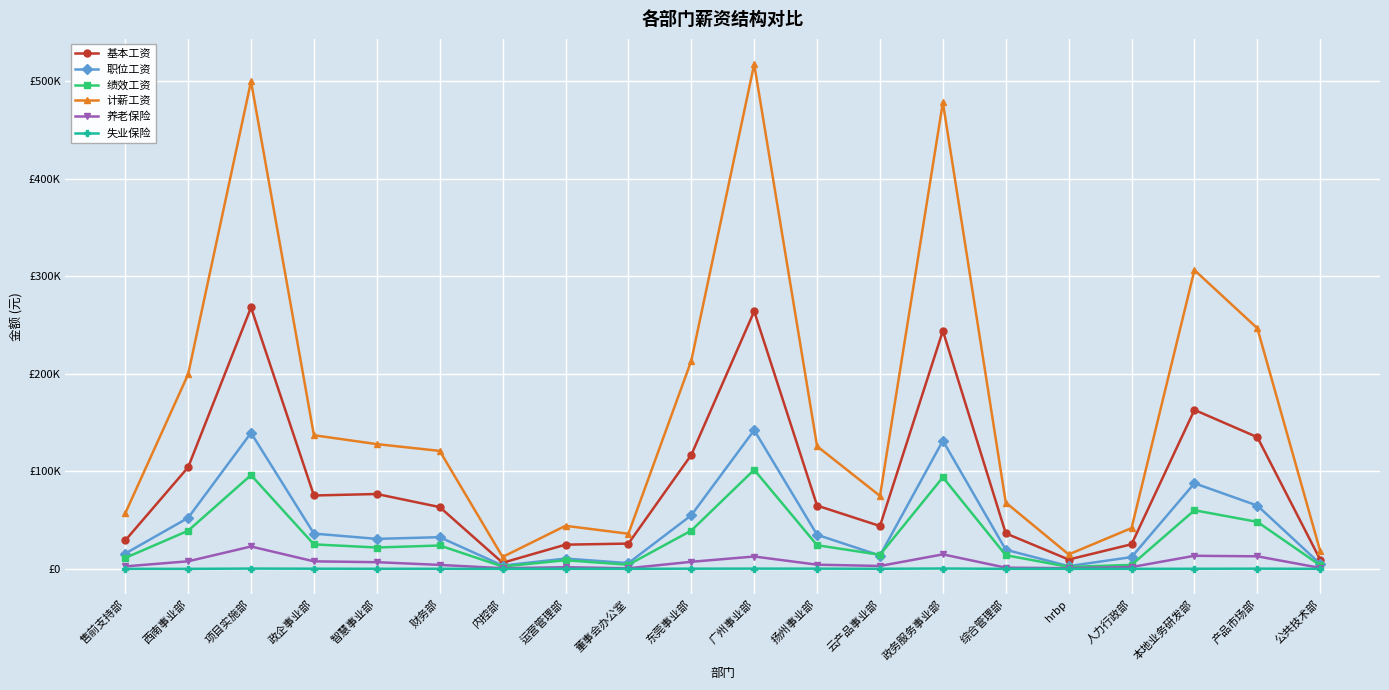

How many times do 绩效工资 and 职位工资 cross each other?

2